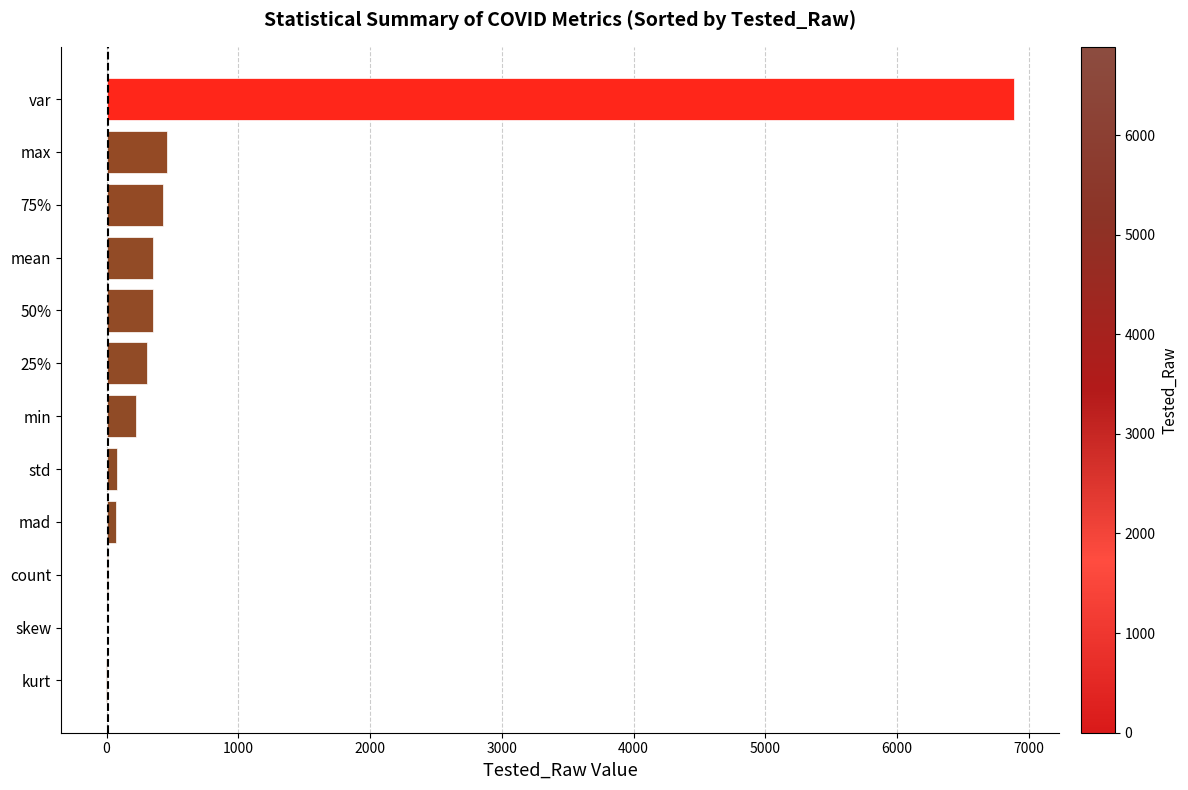

What is the sum of all values?

9178.9